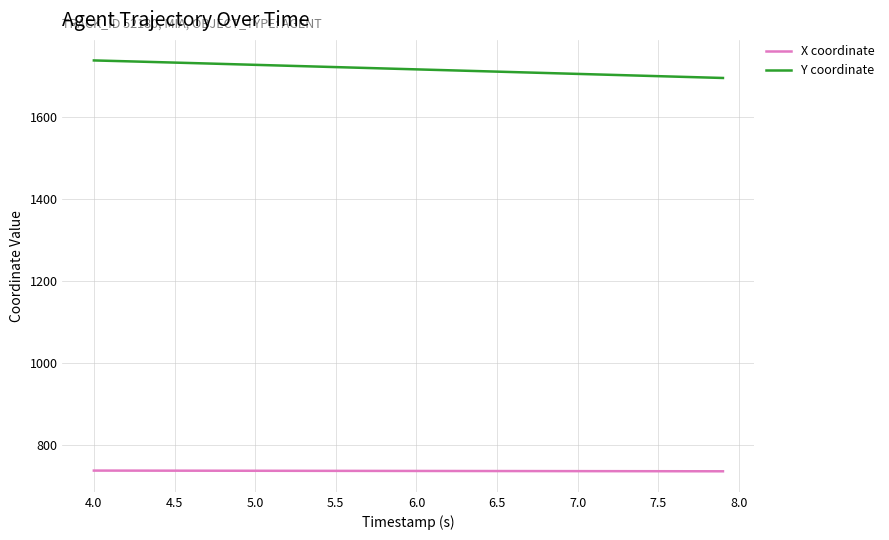

Which series has the largest total across all categories?

Y coordinate